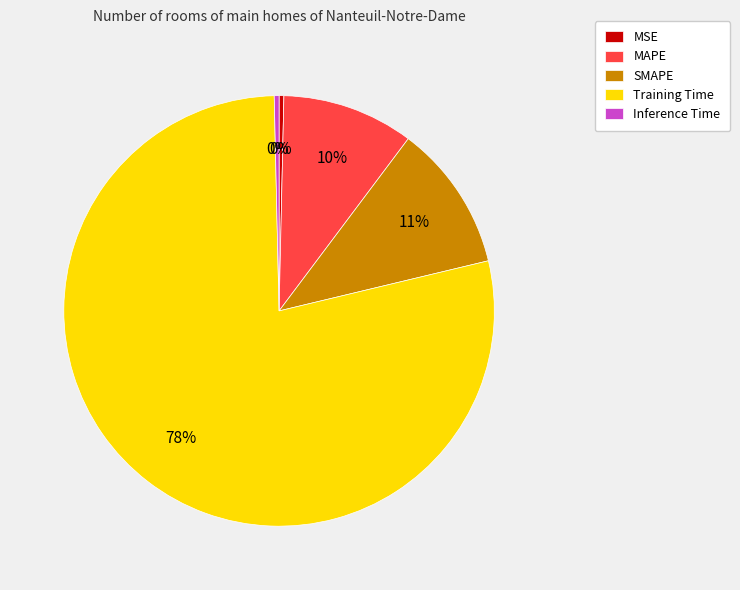

Which slice is the largest?

Training Time